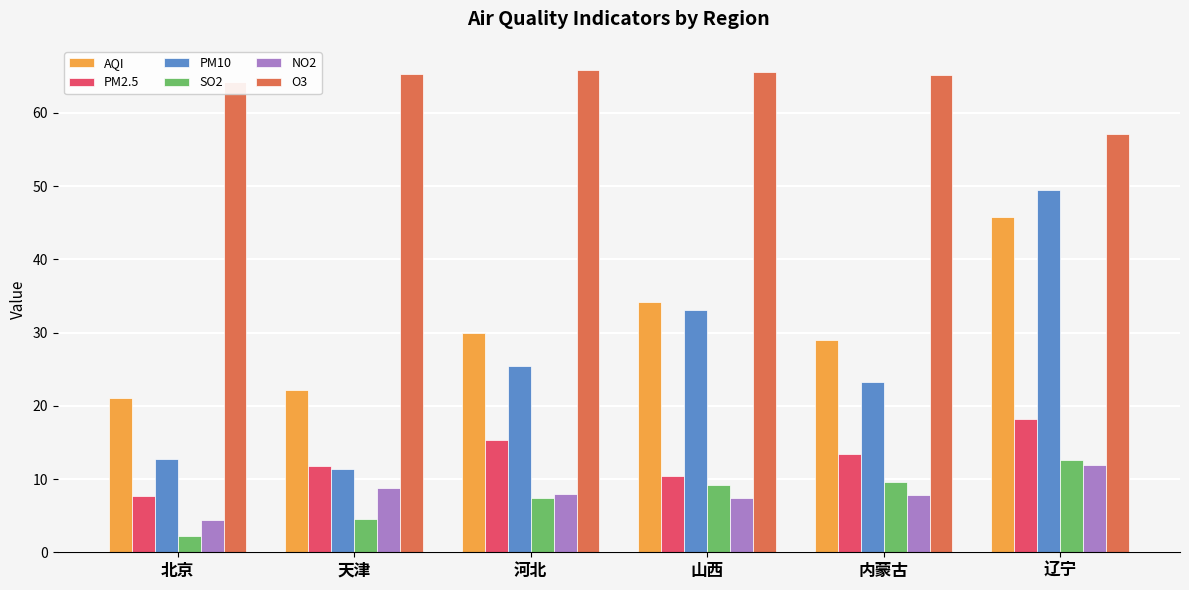

Does the chart contain stacked bars?

No